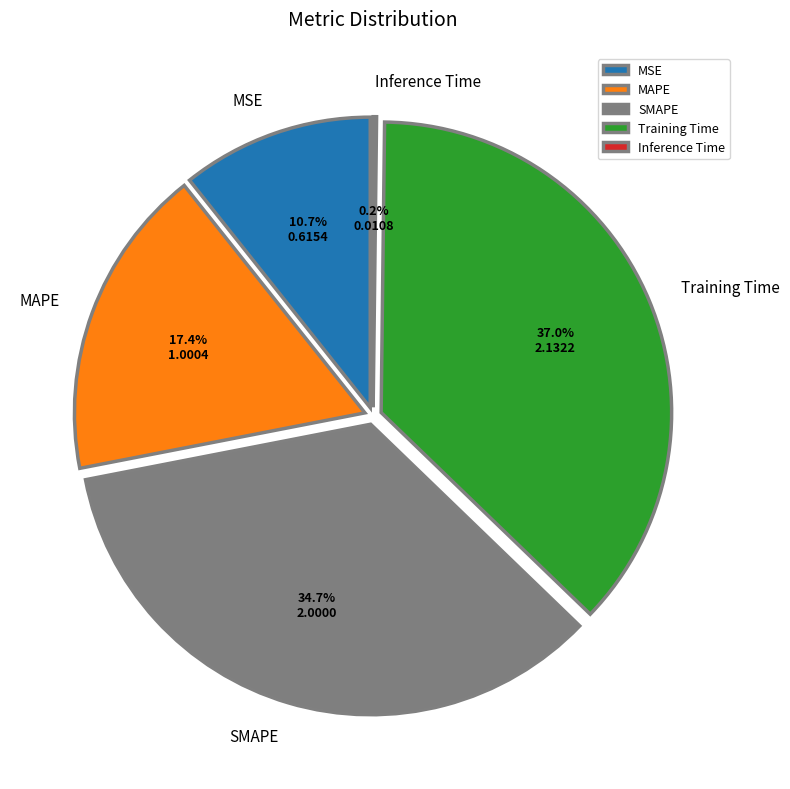

Does MSE represent more than half of the total?

No